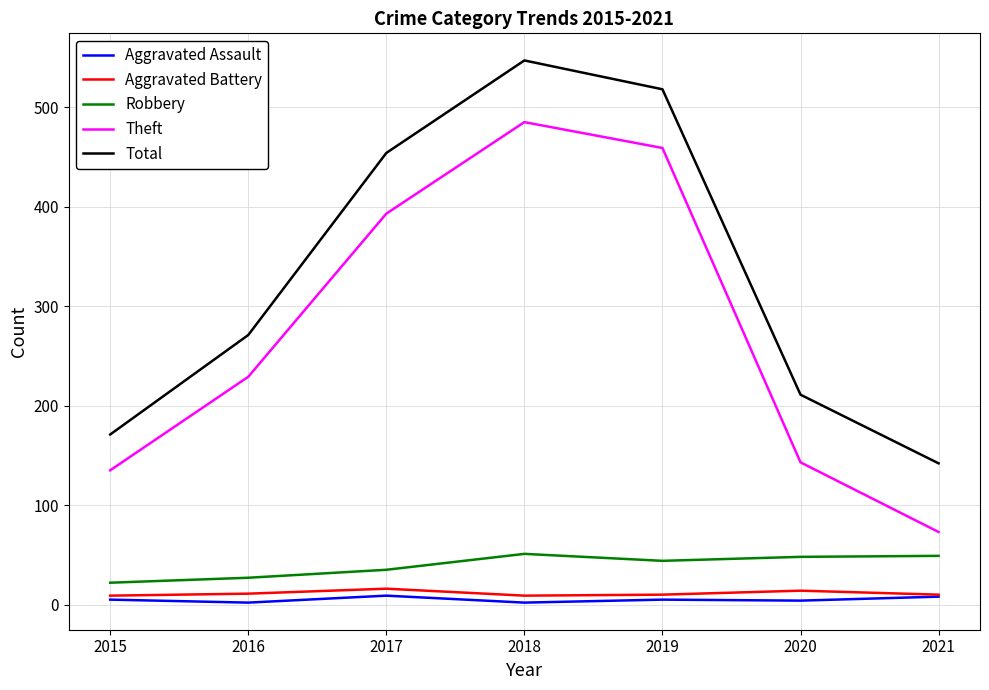

True or false: Aggravated Battery has a value of 14 at 2020.

True